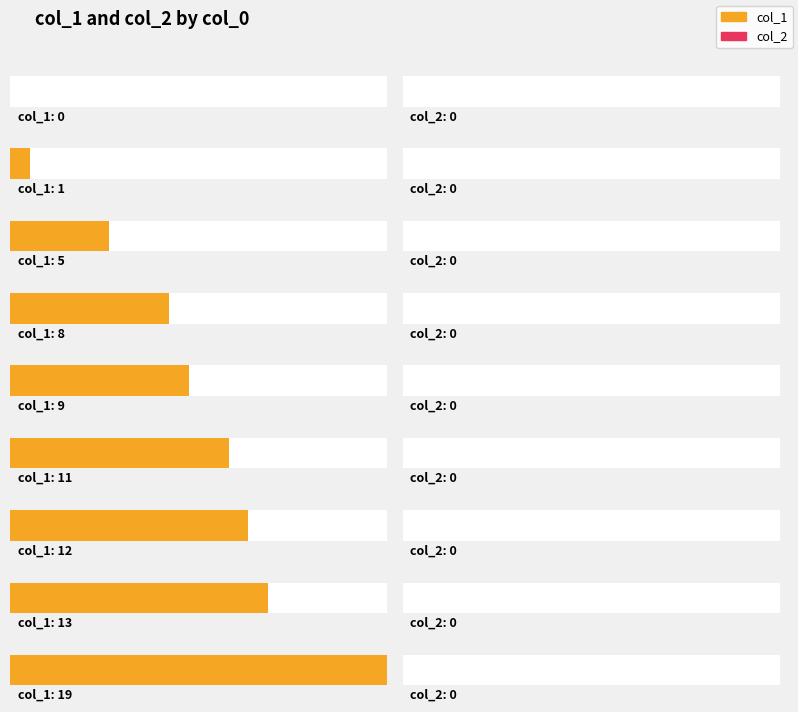

What is the difference between the maximum and minimum values in the col_1 series?

19